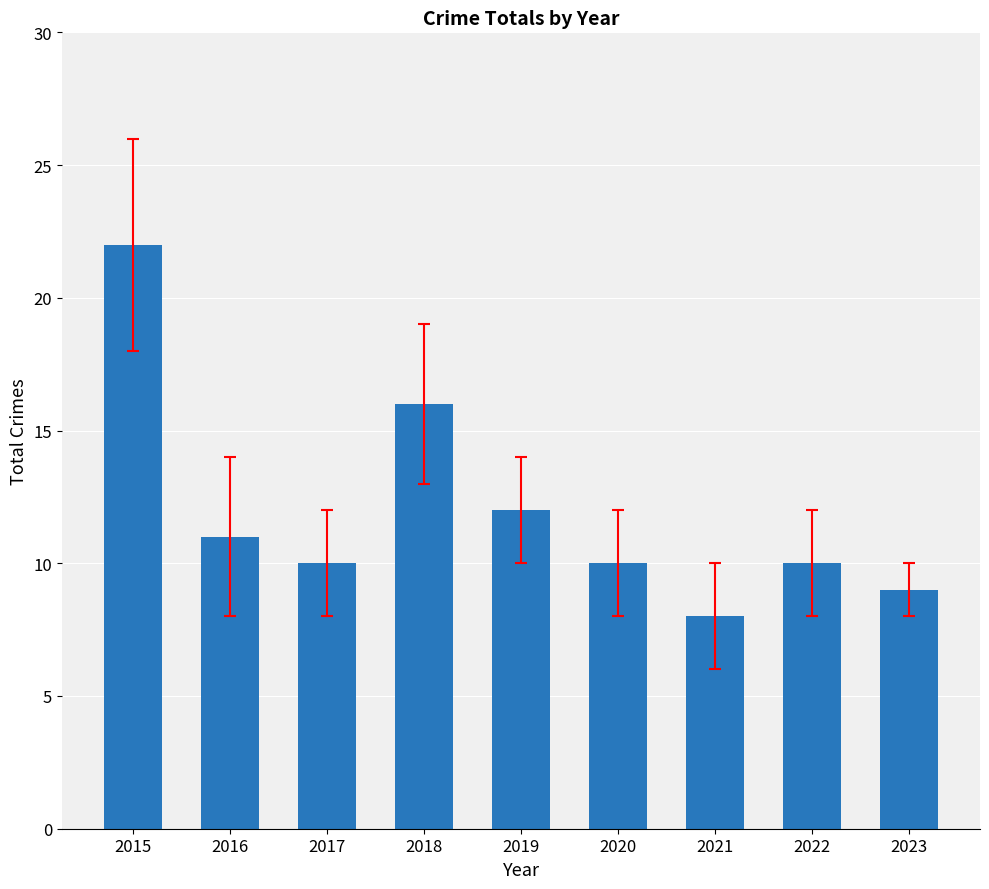

Reading right to left, extract all data points from this chart.

2023=9	2022=10	2021=8	2020=10	2019=12	2018=16	2017=10	2016=11	2015=22